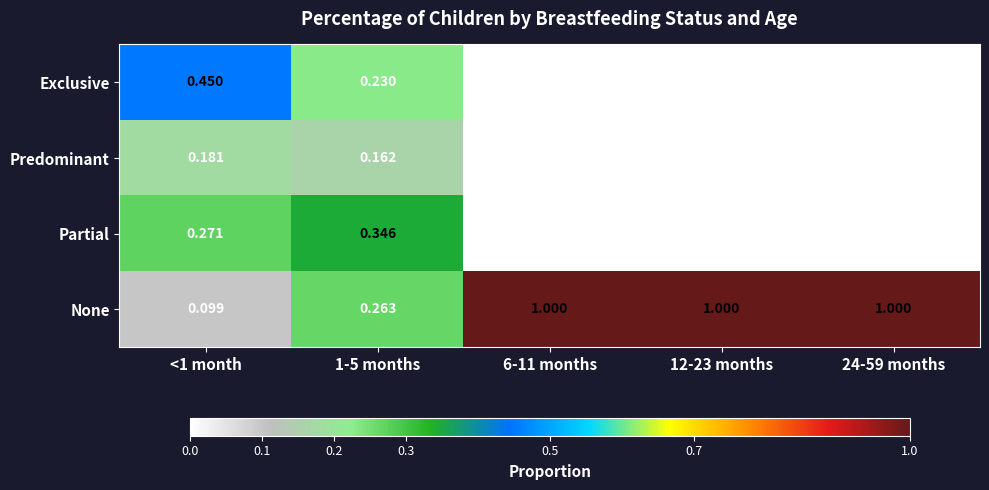

What is the total value across all series at 12-23 months?

1.0